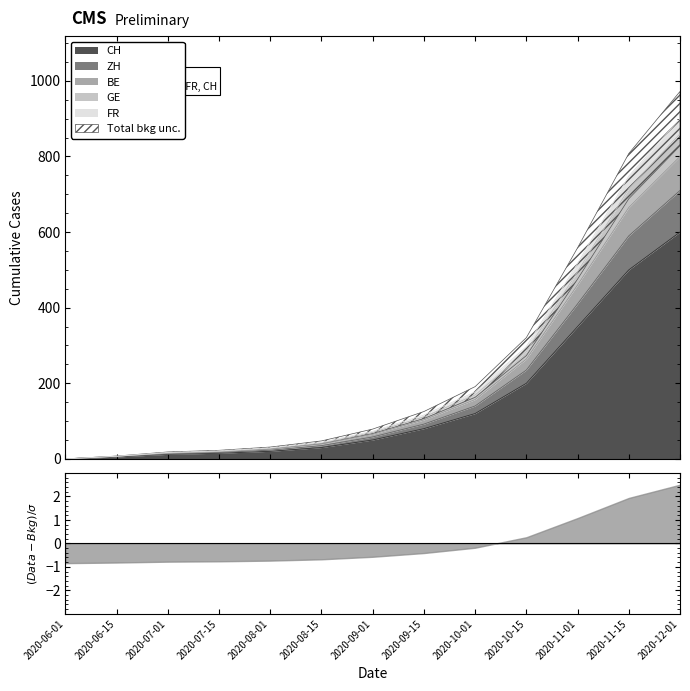

What is the label of the 7th point from the right?

2020-09-01